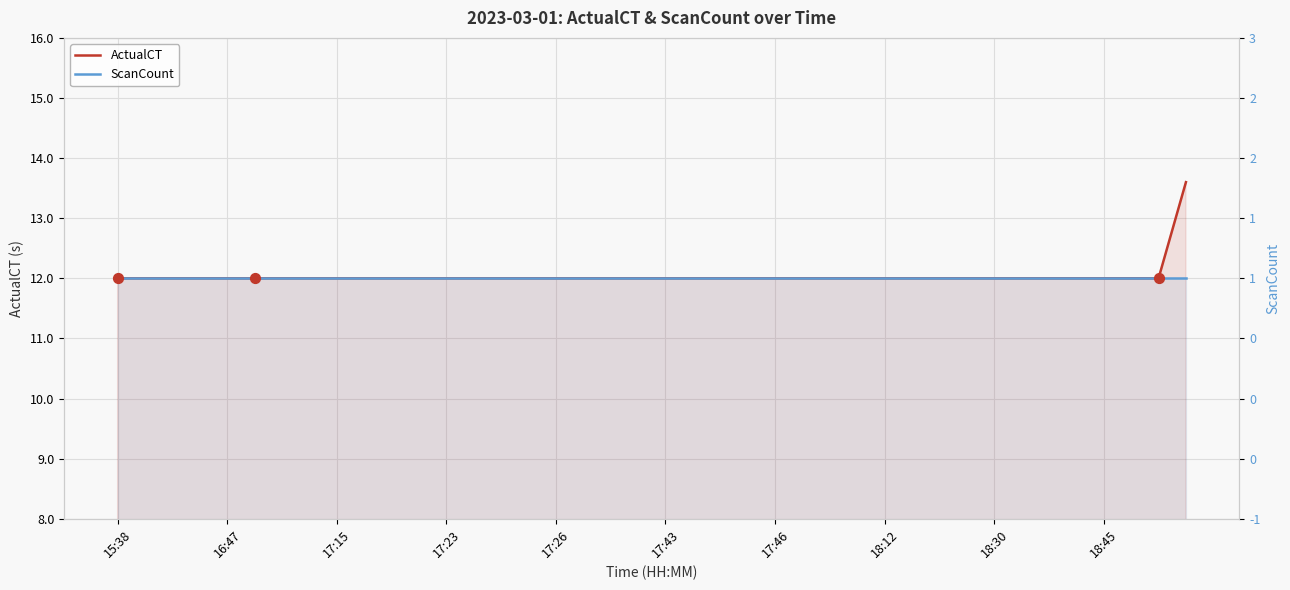

Which series has the widest spread of Y values?

ActualCT